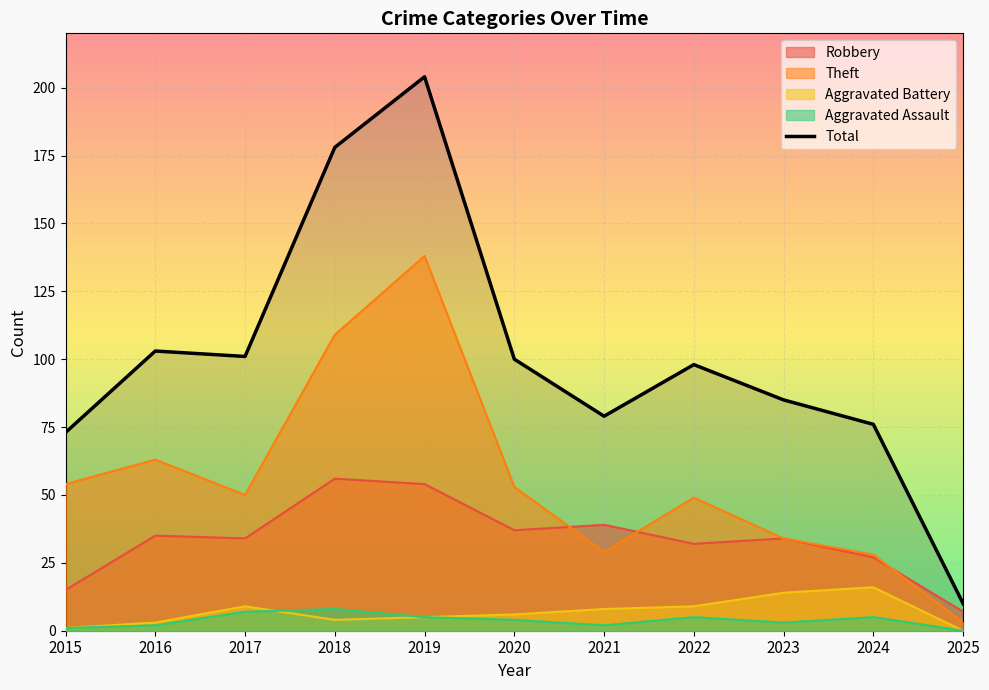

At which category does the data reach its first local valley?

2017